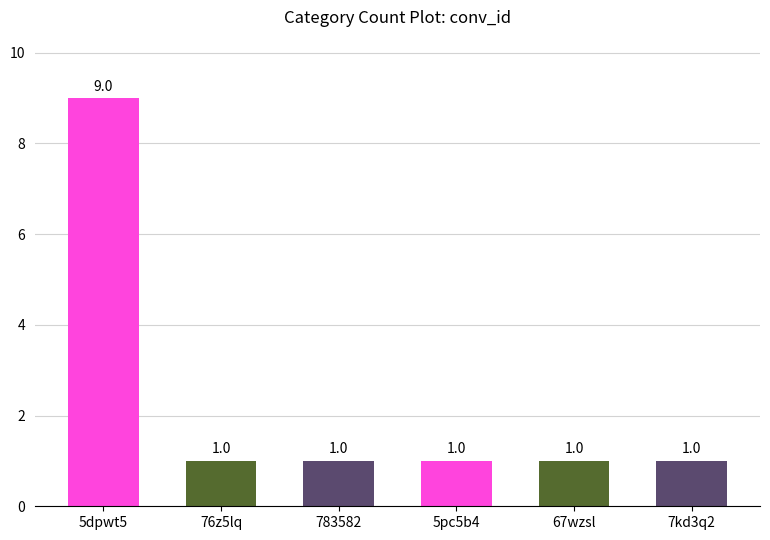

The chart shows a value of 1 at 7kd3q2. True or false?

True